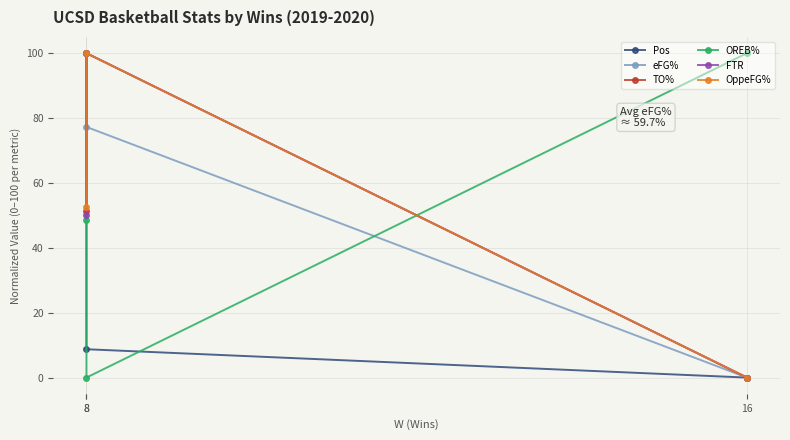

How many values in eFG% are above zero?

2